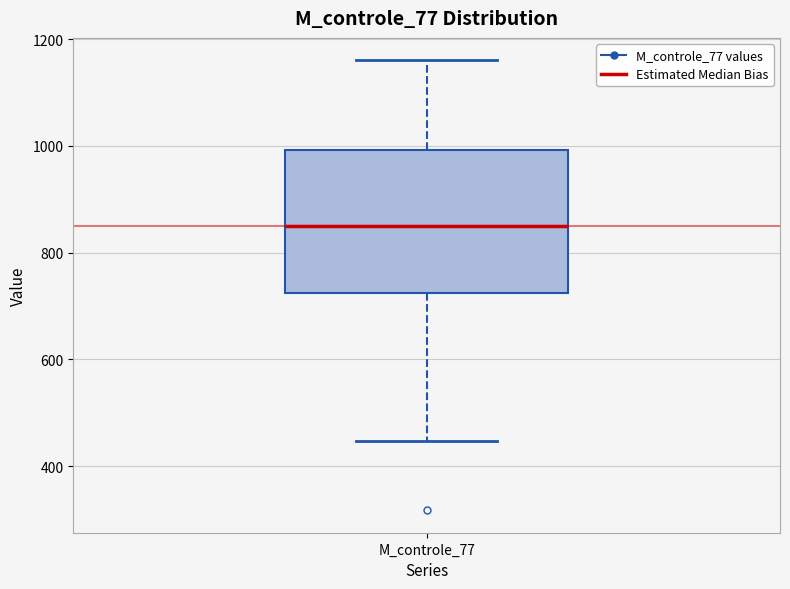

Read this box plot against the y-axis: the position of the median line, the range covered by the box, and the ends of both whiskers. The values are not printed on the chart, so give them approximately, as read against the axis.

median 860, box 720 to 1000, whiskers 440 to 1160